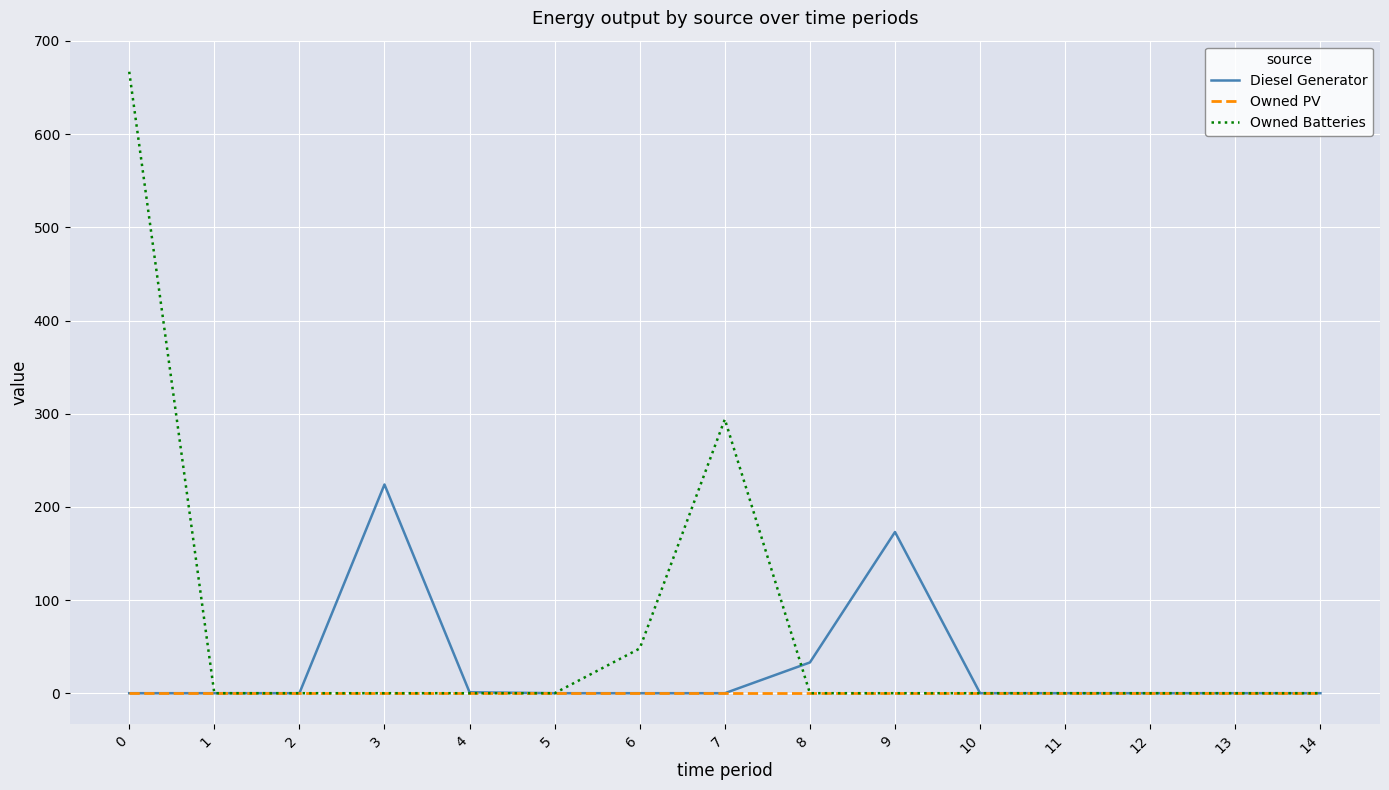

List the series in order of their peak value, highest first.

Owned Batteries, Diesel Generator, Owned PV